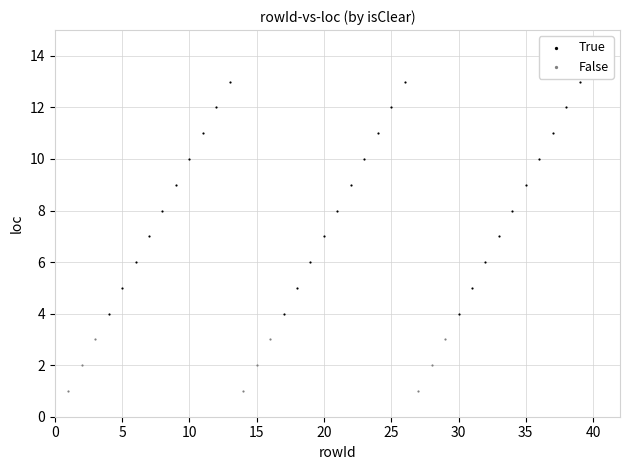

Which series reaches the minimum Y coordinate?

False